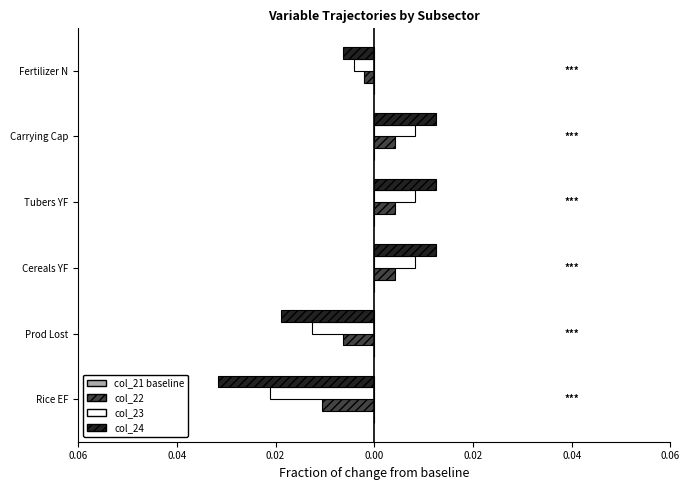

How many distinct data groups are displayed?

4